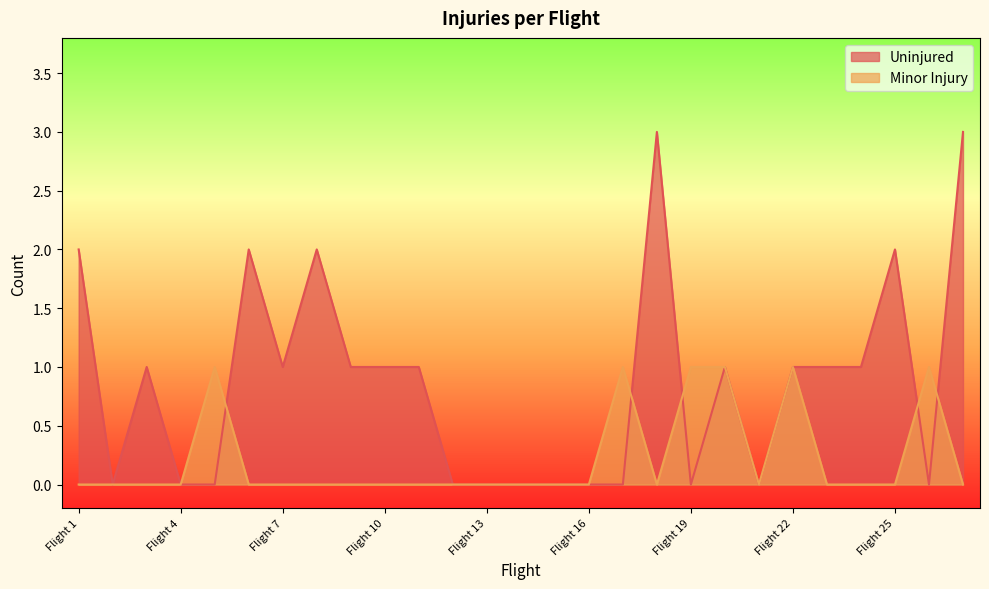

Which series changed the most between Flight 19 and Flight 22?

Uninjured